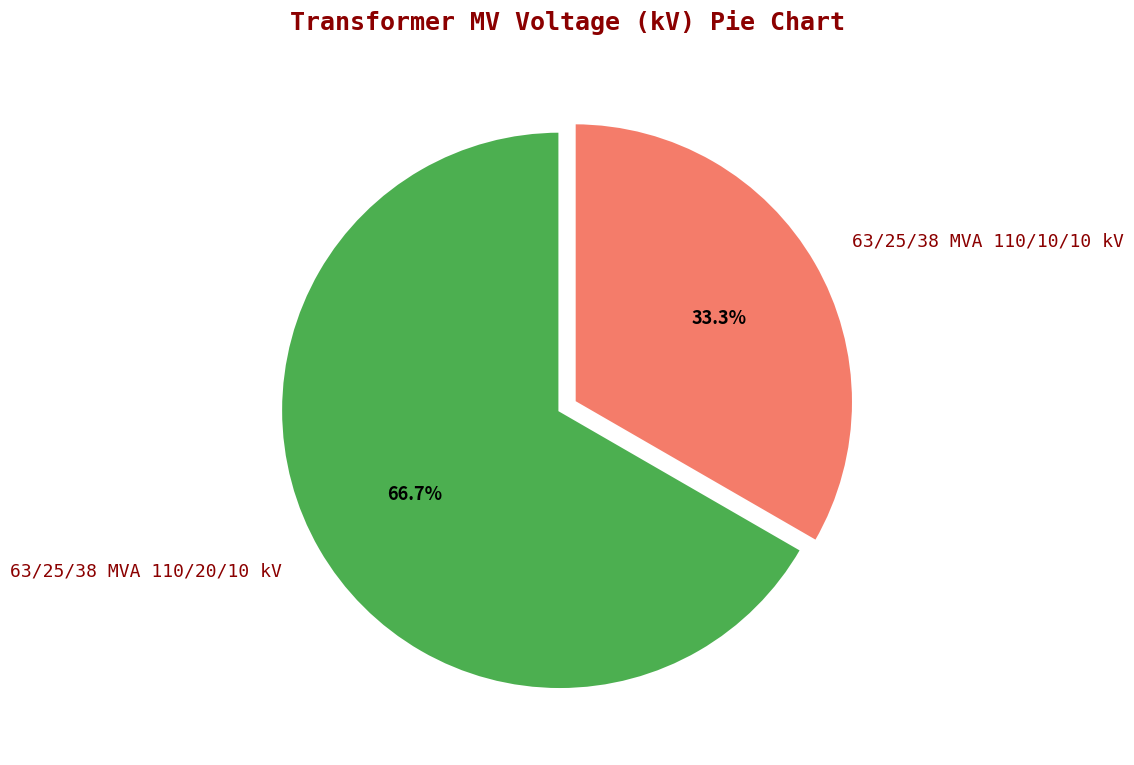

Rank the categories by value from highest to lowest.

63/25/38 MVA 110/20/10 kV, 63/25/38 MVA 110/10/10 kV